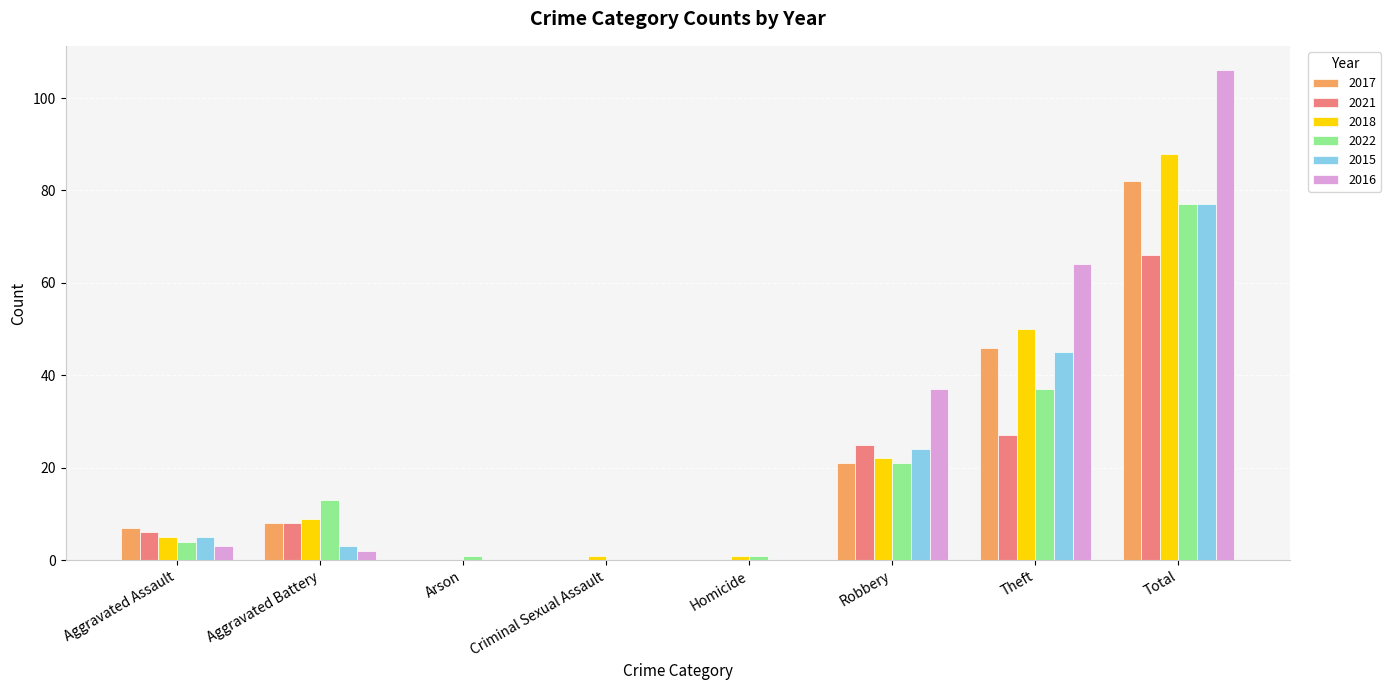

Read the 2018 value at Homicide.

1